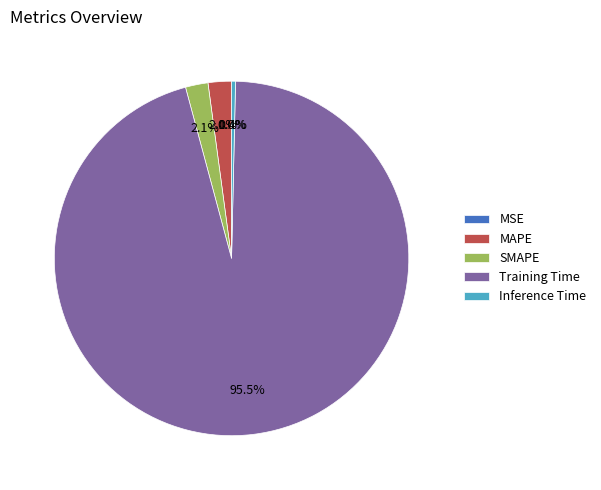

What is the largest slice in the pie chart?

Training Time